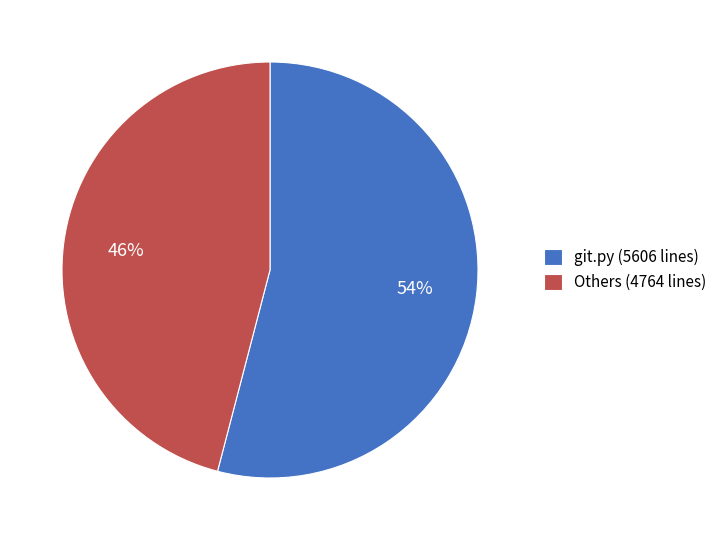

Is it true that Others (4764 lines) is 55% of the pie?

False